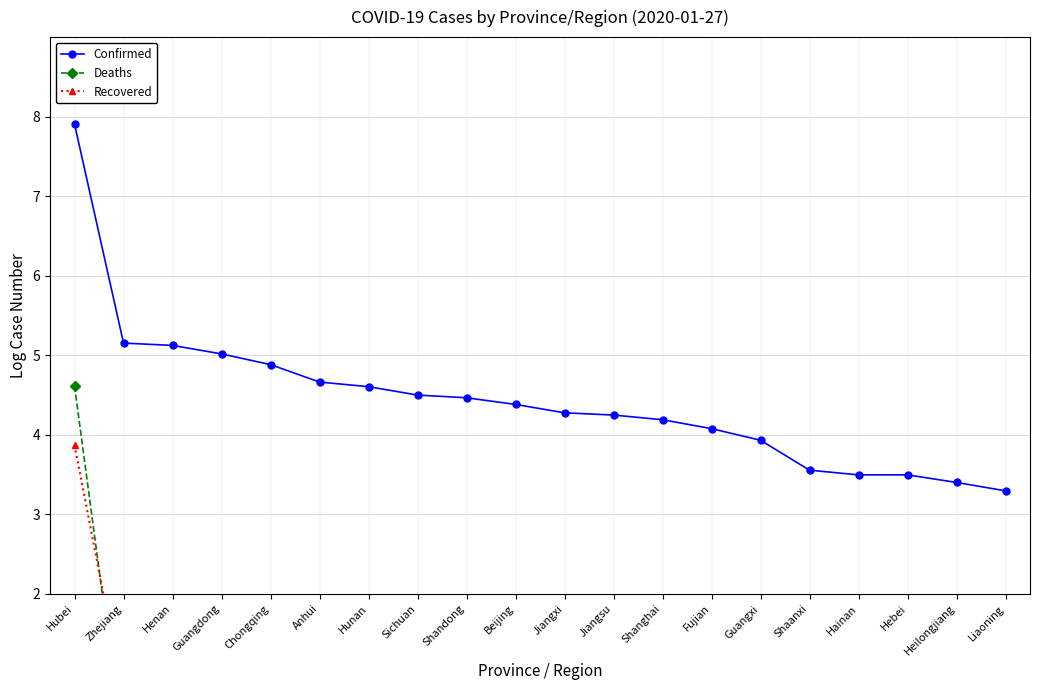

At which label is Deaths closest to 2?

Henan